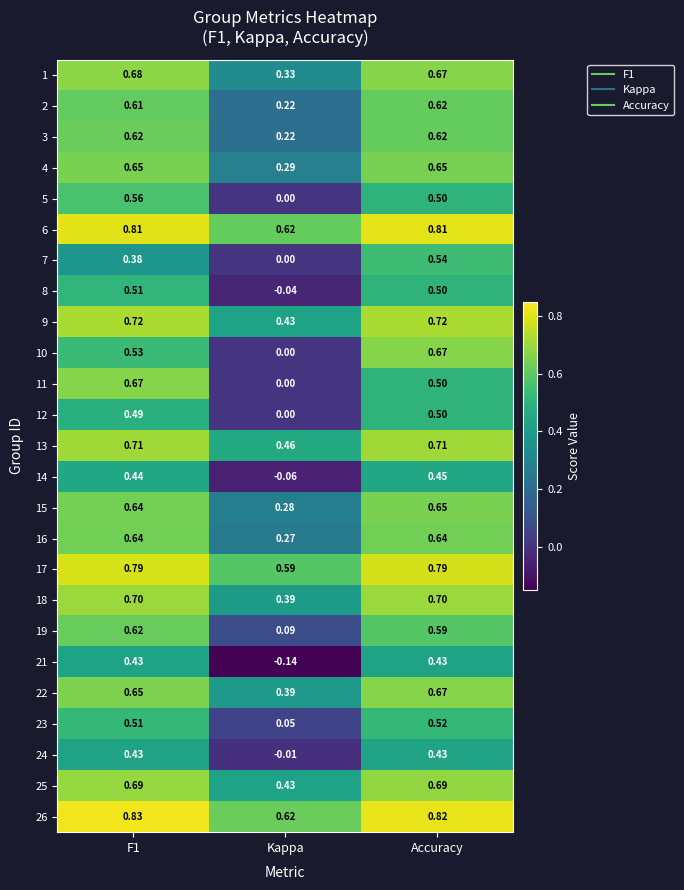

How many series are shown in this chart?

25